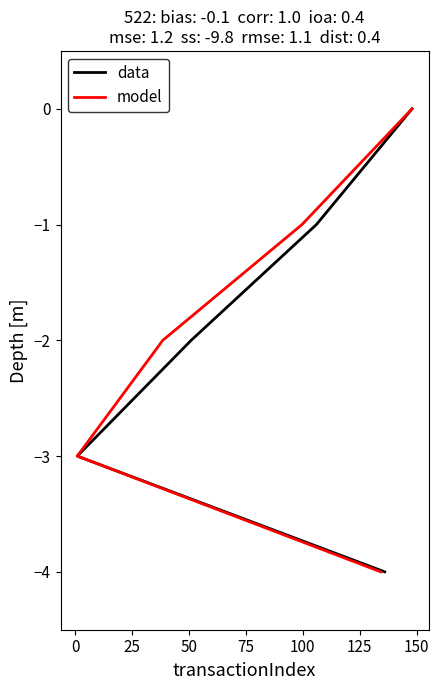

What is the sum of all data values?

-10